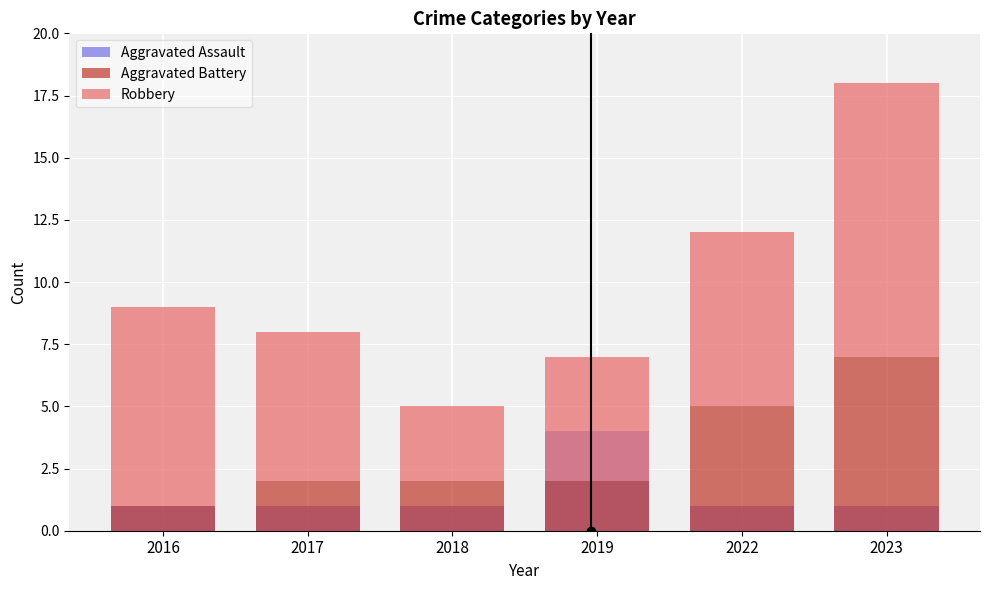

What is the difference between the Robbery values at 2018 and 2017?

3